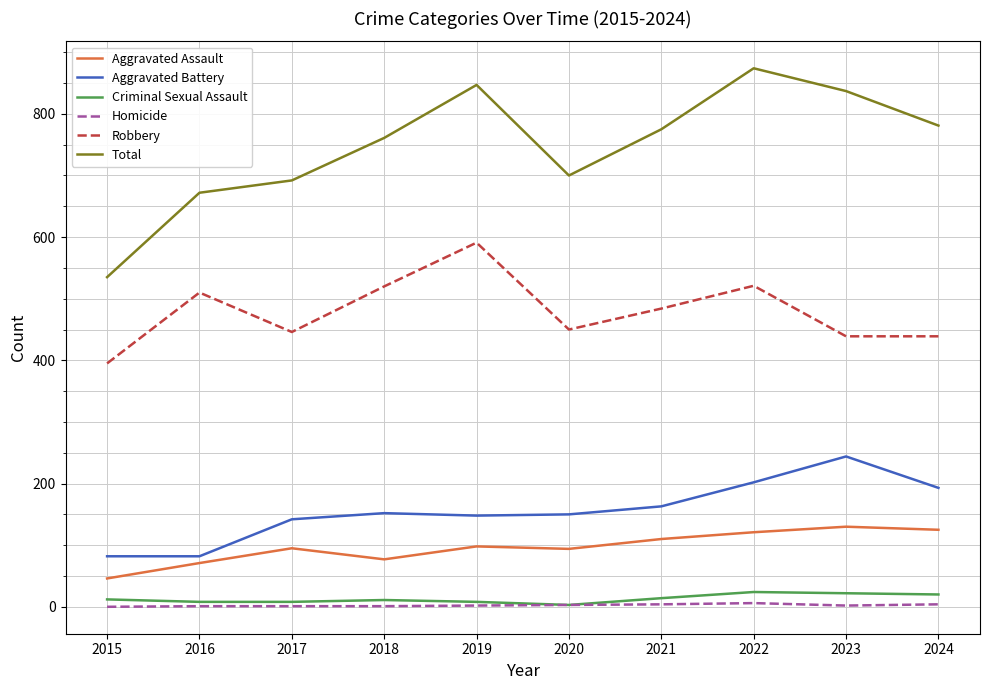

At which label does Total first exceed 775?

2019